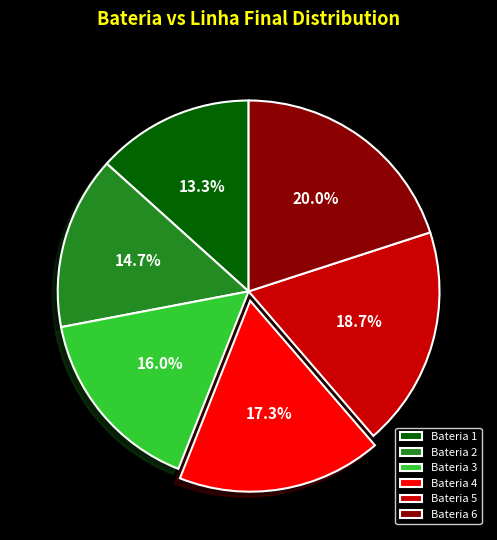

Between Bateria 1 and Bateria 4, which is larger?

Bateria 4